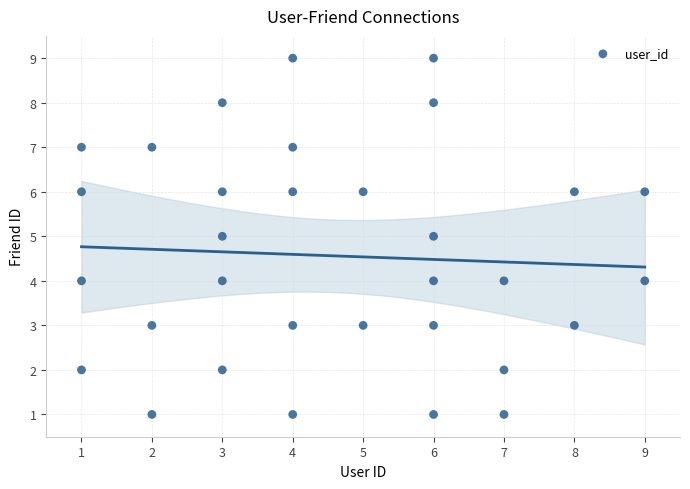

What is the range of Y values (max minus min)?

8